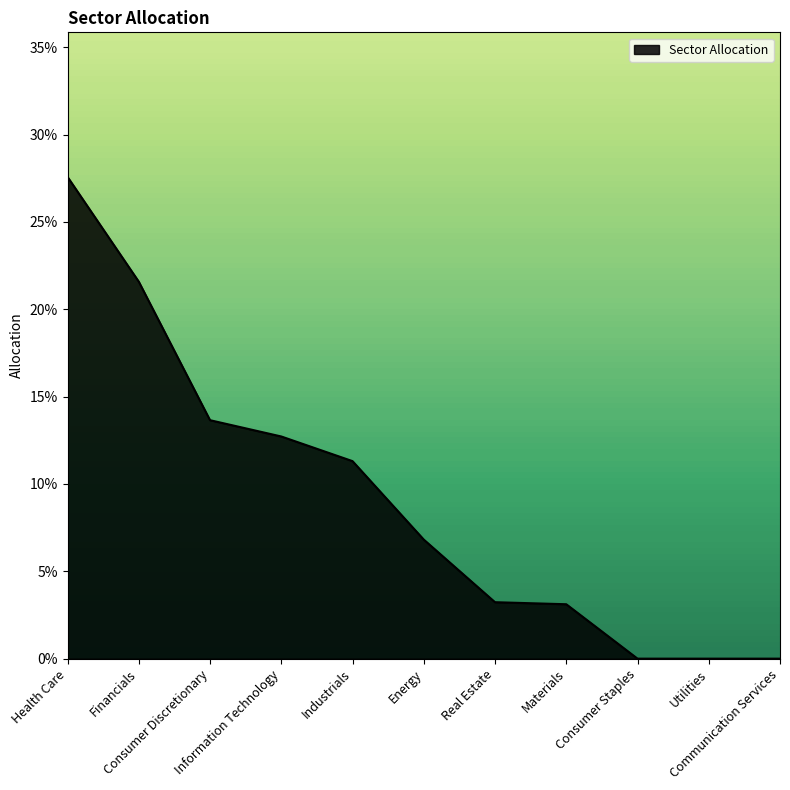

Which category has the lowest value across all series?

Consumer Staples